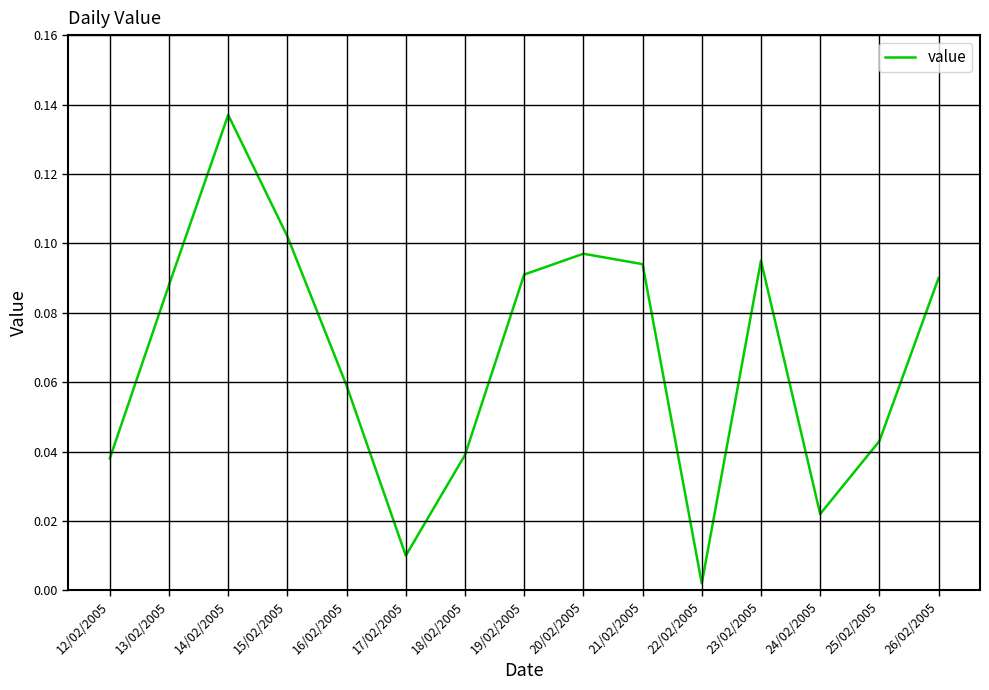

At which category does the chart reach its minimum across all series?

22/02/2005